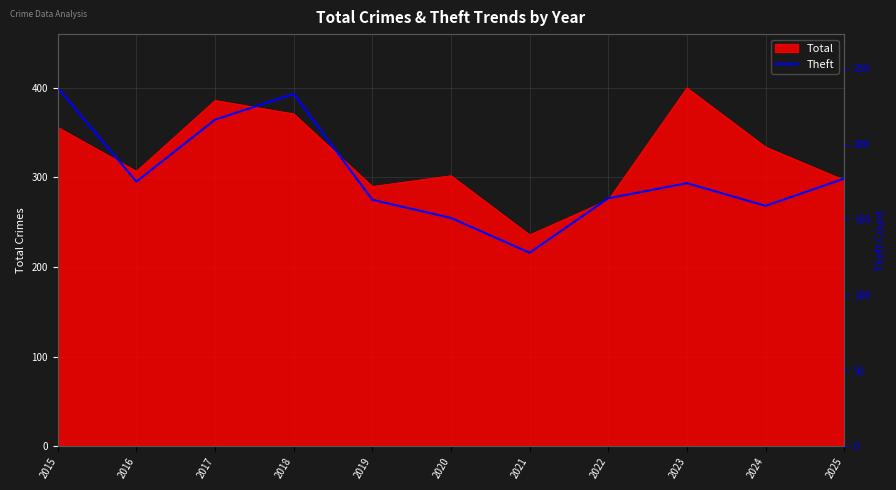

Approximately how many times larger is the value at 2023 compared to 2024?

1.1